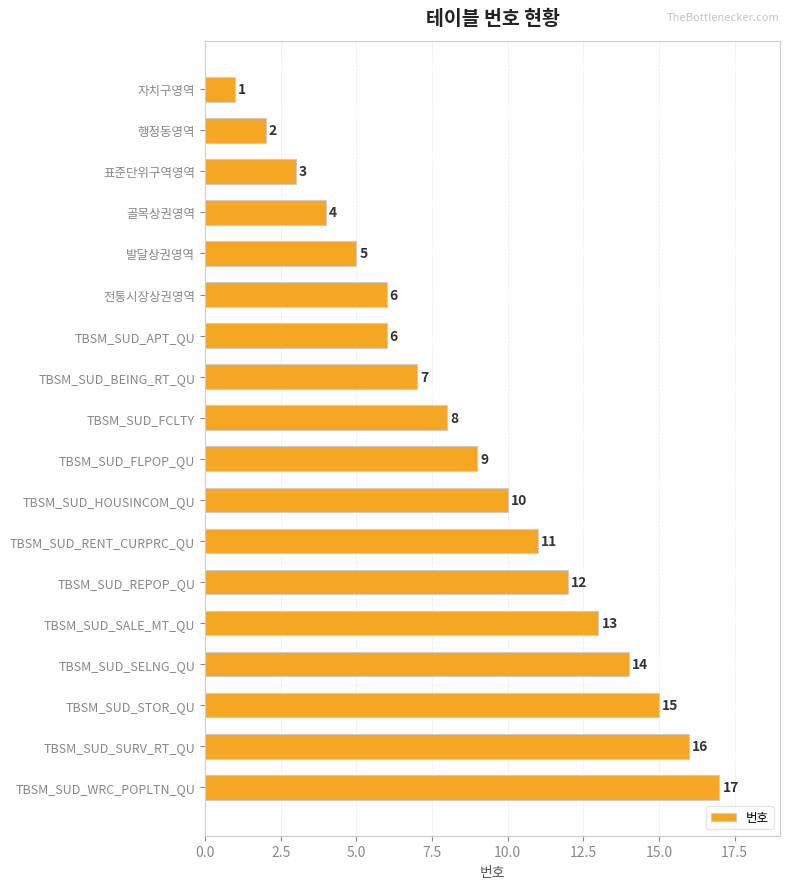

Reading top to bottom, list all the values displayed in this chart.

1	2	3	4	5	6	6	7	8	9	10	11	12	13	14	15	16	17